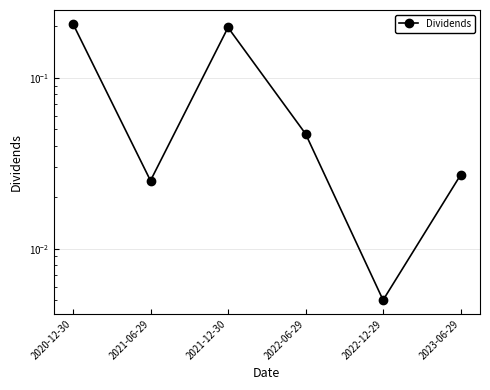

What is the label of the 6th point from the right?

2020-12-30